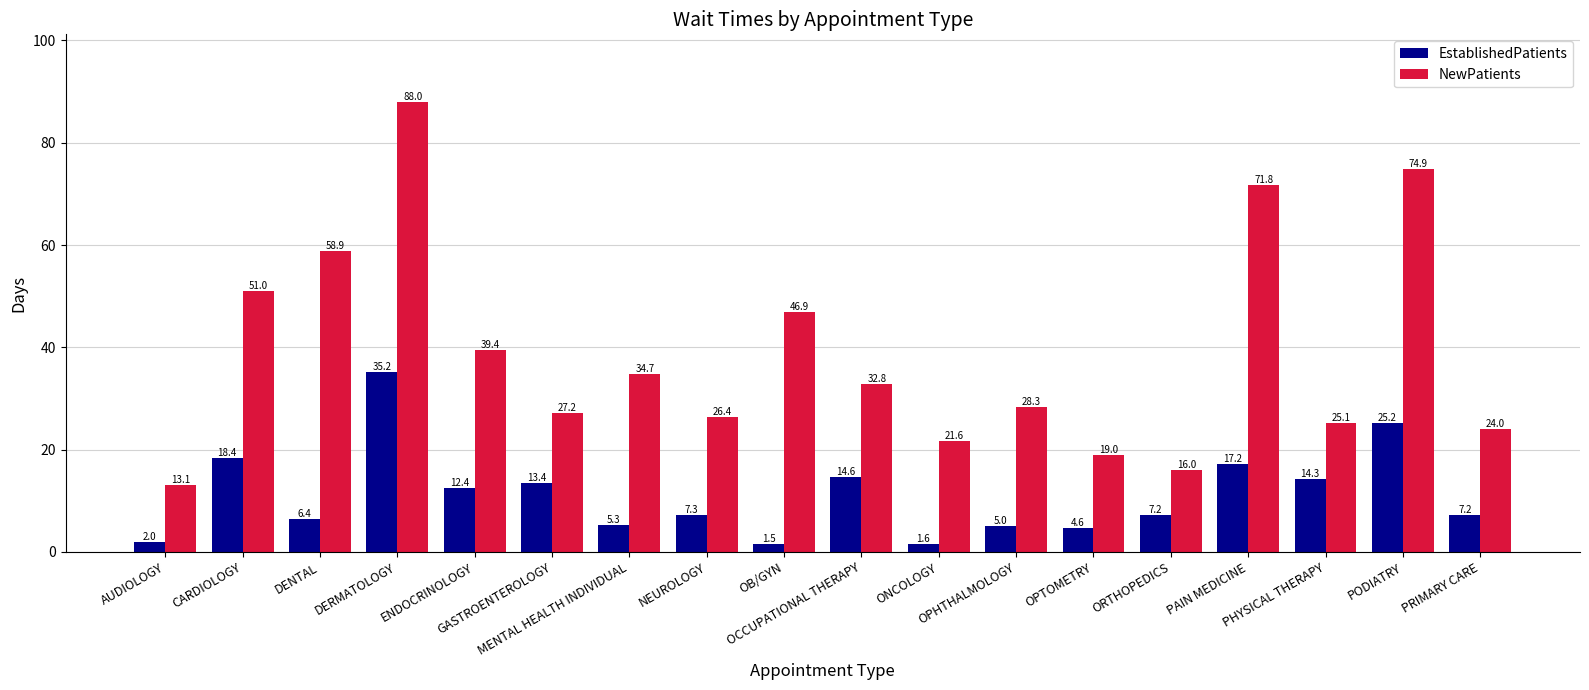

Reading left to right, extract all data points from this chart.

EstablishedPatients: AUDIOLOGY=2.0	CARDIOLOGY=18.4	DENTAL=6.4	DERMATOLOGY=35.2	ENDOCRINOLOGY=12.4	GASTROENTEROLOGY=13.4	MENTAL HEALTH INDIVIDUAL=5.3	NEUROLOGY=7.3	OB/GYN=1.5	OCCUPATIONAL THERAPY=14.6	ONCOLOGY=1.6	OPHTHALMOLOGY=5.0	OPTOMETRY=4.6	ORTHOPEDICS=7.2	PAIN MEDICINE=17.2	PHYSICAL THERAPY=14.3	PODIATRY=25.2	PRIMARY CARE=7.2
NewPatients: AUDIOLOGY=13.1	CARDIOLOGY=51.0	DENTAL=58.9	DERMATOLOGY=88.0	ENDOCRINOLOGY=39.4	GASTROENTEROLOGY=27.2	MENTAL HEALTH INDIVIDUAL=34.7	NEUROLOGY=26.4	OB/GYN=46.9	OCCUPATIONAL THERAPY=32.8	ONCOLOGY=21.6	OPHTHALMOLOGY=28.3	OPTOMETRY=19.0	ORTHOPEDICS=16.0	PAIN MEDICINE=71.8	PHYSICAL THERAPY=25.1	PODIATRY=74.9	PRIMARY CARE=24.0